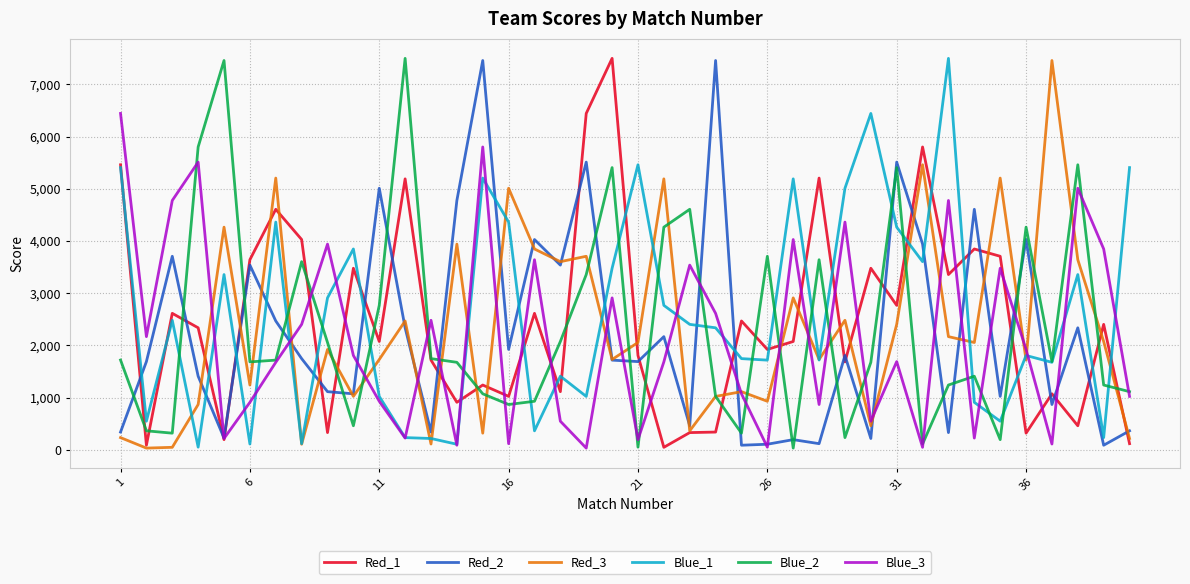

True or false: Blue_1 and Red_2 intersect in this chart.

True